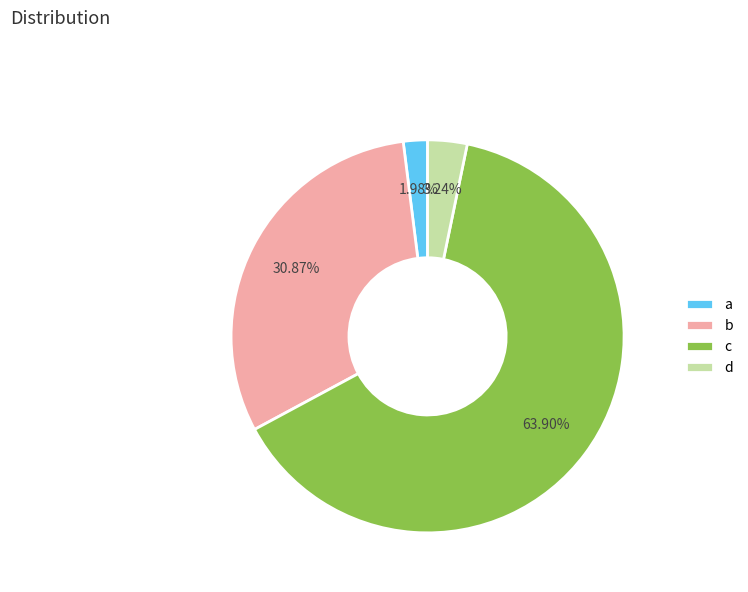

The c slice represents 64% of the pie. True or false?

True